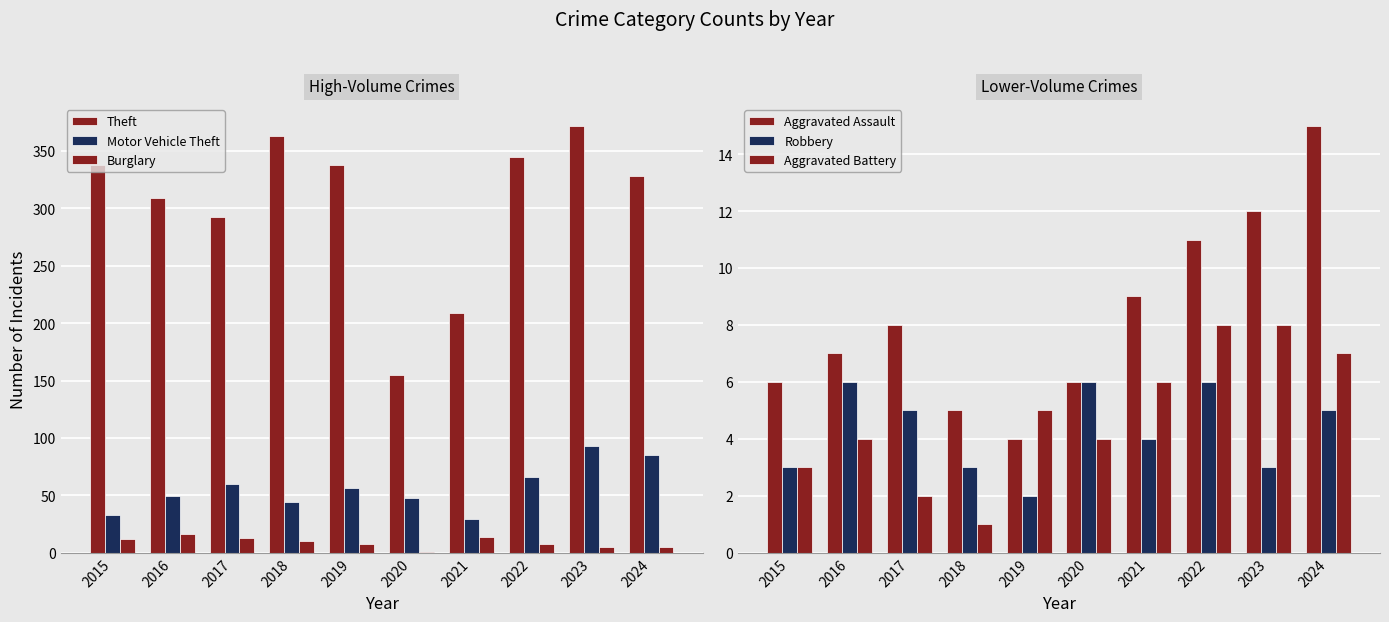

Which series has the largest total across all categories?

Theft